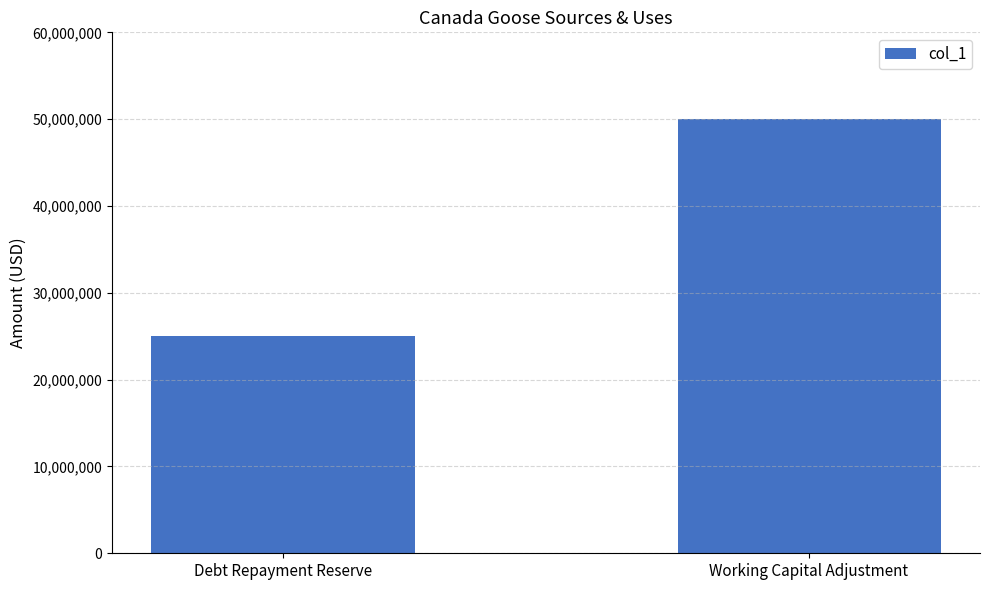

What position from the right is Working Capital Adjustment?

1